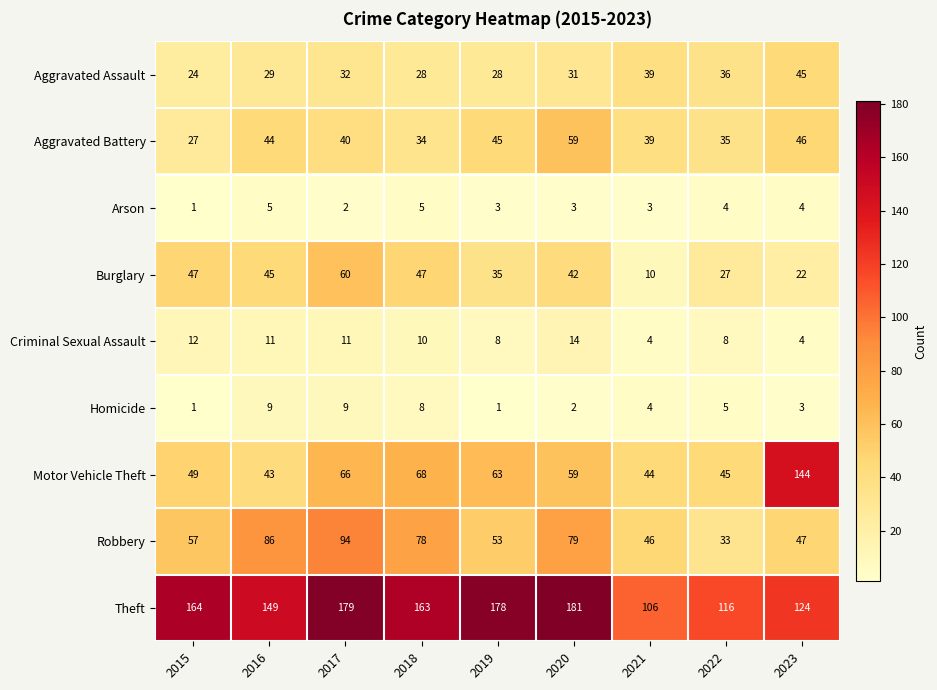

Is the value of Robbery at 2015 greater than the value of Motor Vehicle Theft at 2015?

Yes